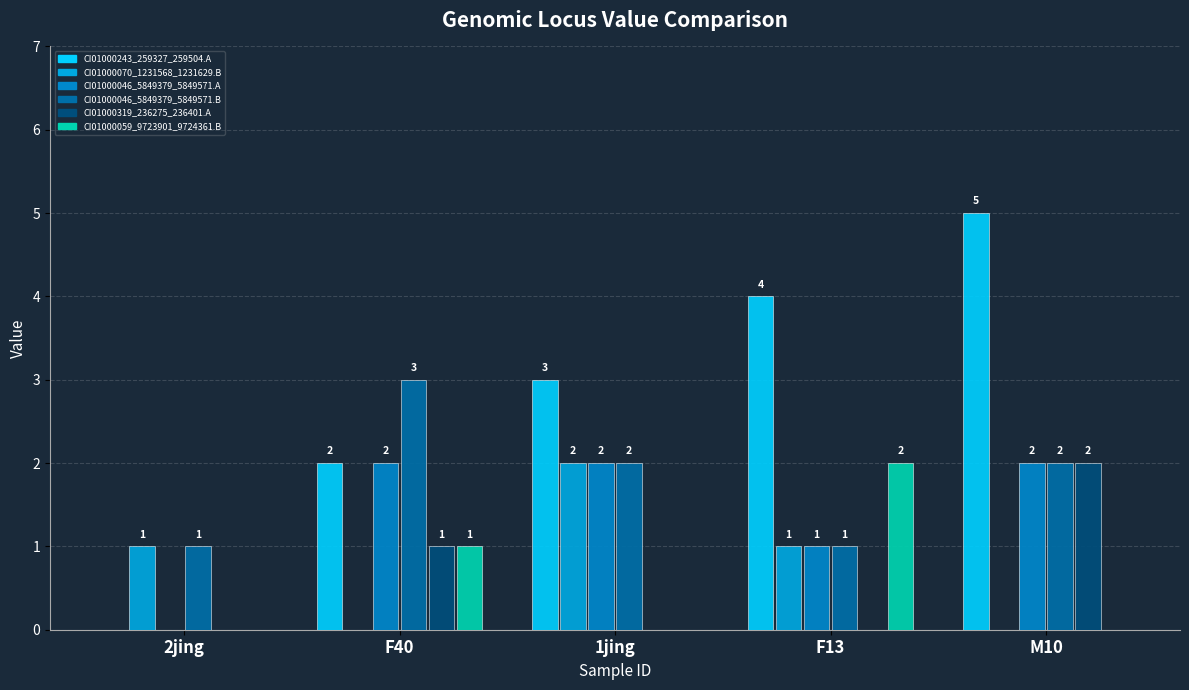

Between M10 and 2jing, which is larger?

M10